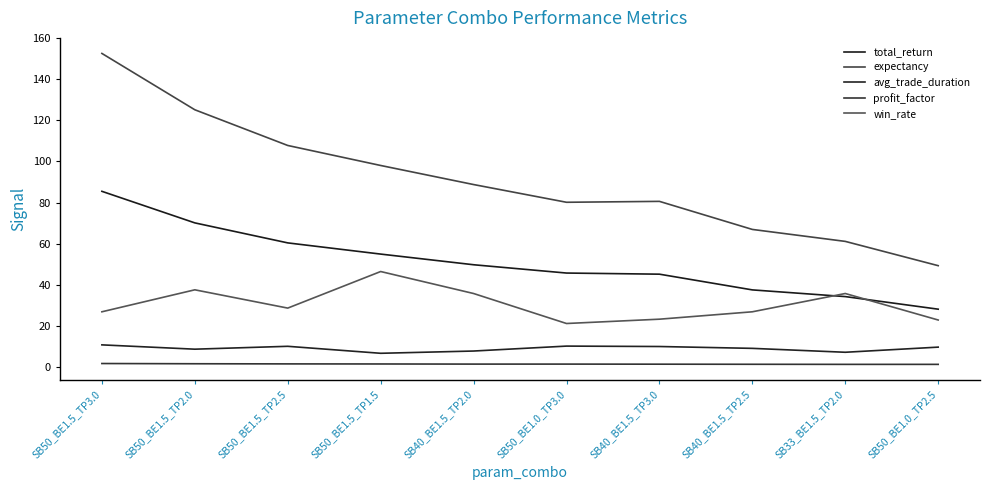

Between SB50_BE1.5_TP2.5 and SB40_BE1.5_TP2.5, which series saw the biggest shift?

expectancy